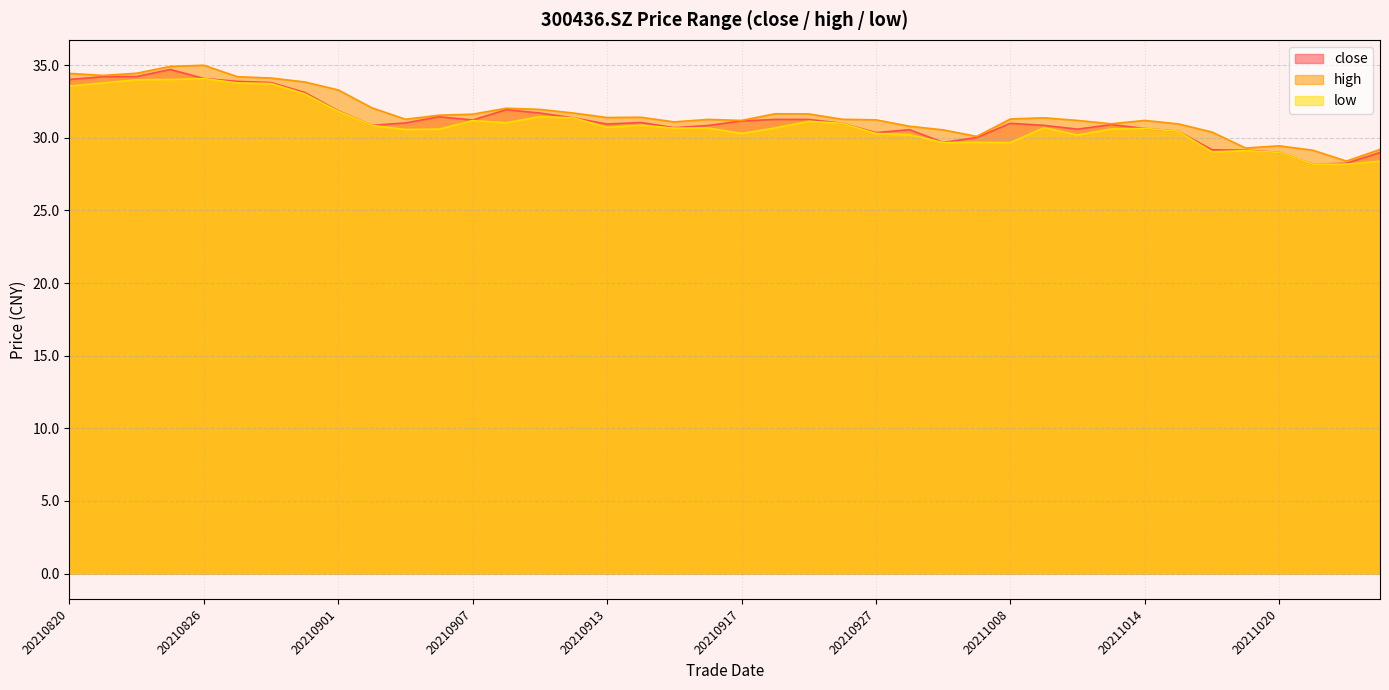

What is the value of the low point at the 11th from the left?

30.6